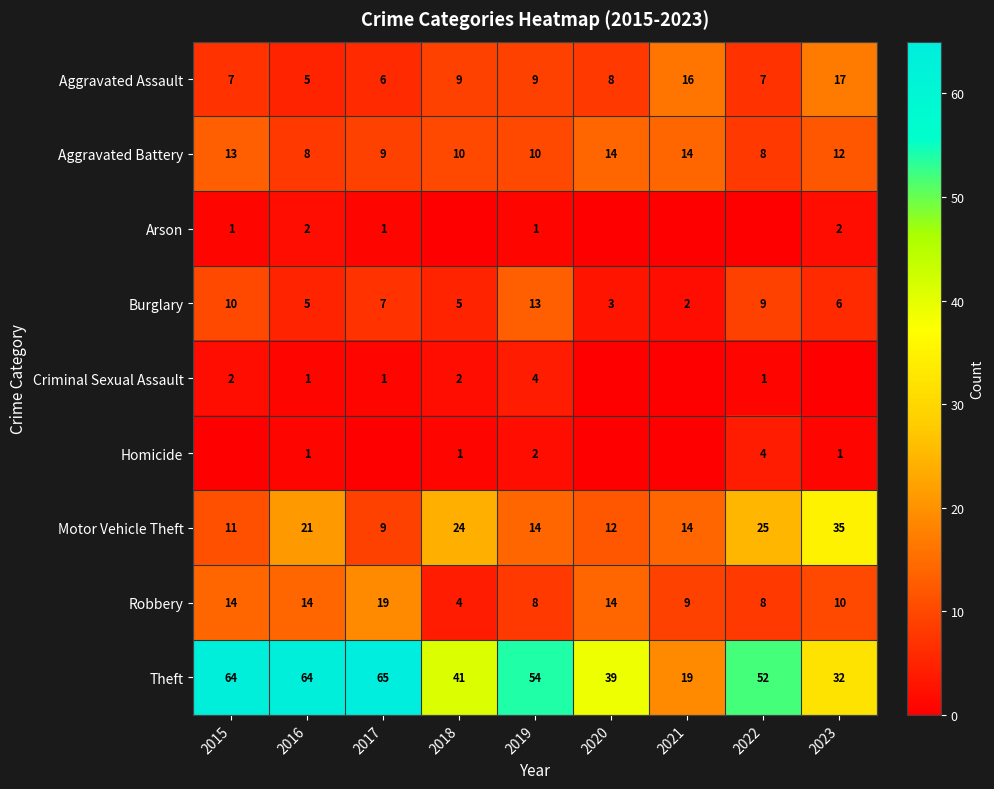

At which label does Motor Vehicle Theft first exceed 14?

2016